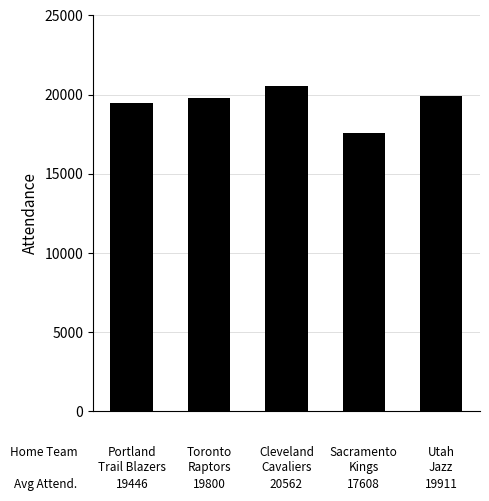

What is the value of the 2nd bar from the left?

19800